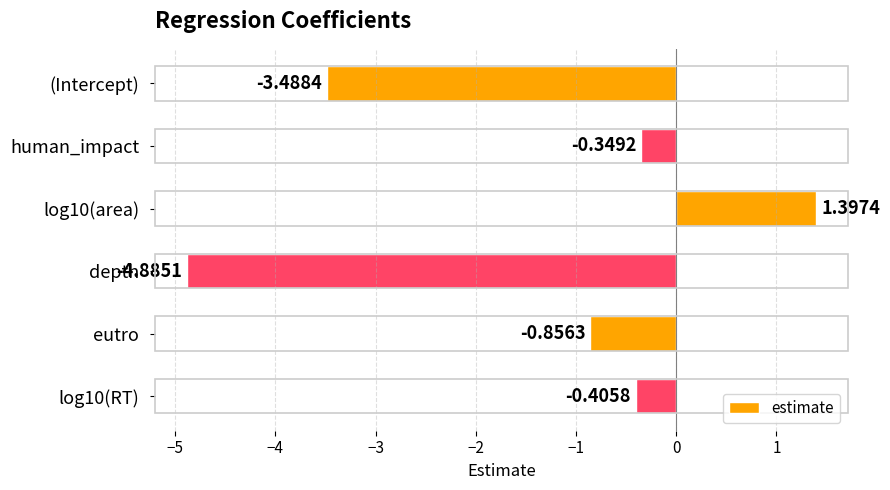

Which has a higher value, (Intercept) or depth?

(Intercept)